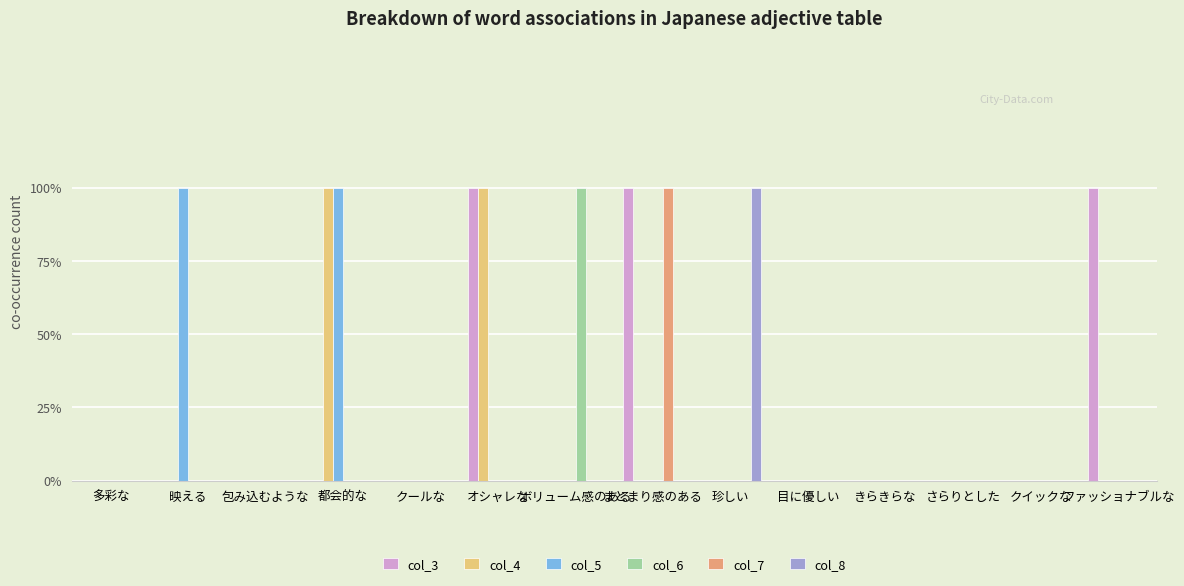

Where is col_7 nearest to the value 0?

多彩な